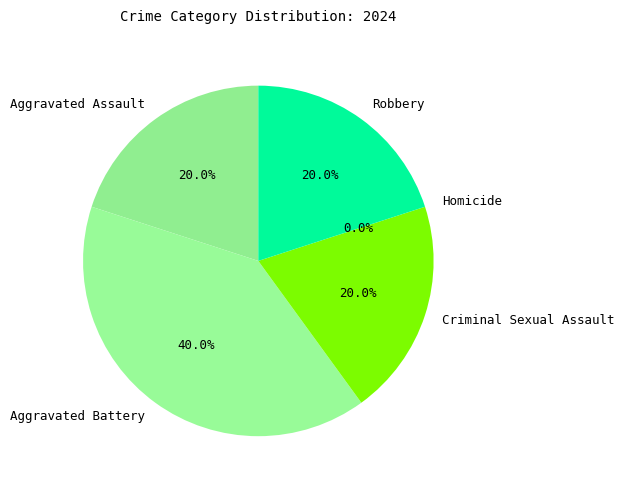

True or false: Aggravated Assault accounts for 25% of the total.

False